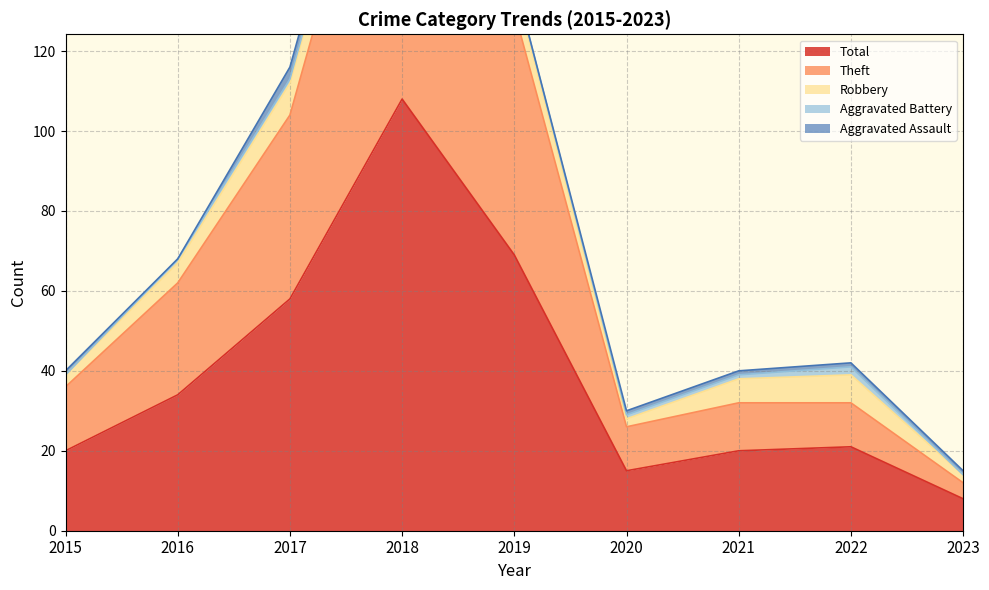

True or false: Theft has more than 1 points higher than both neighbors.

True